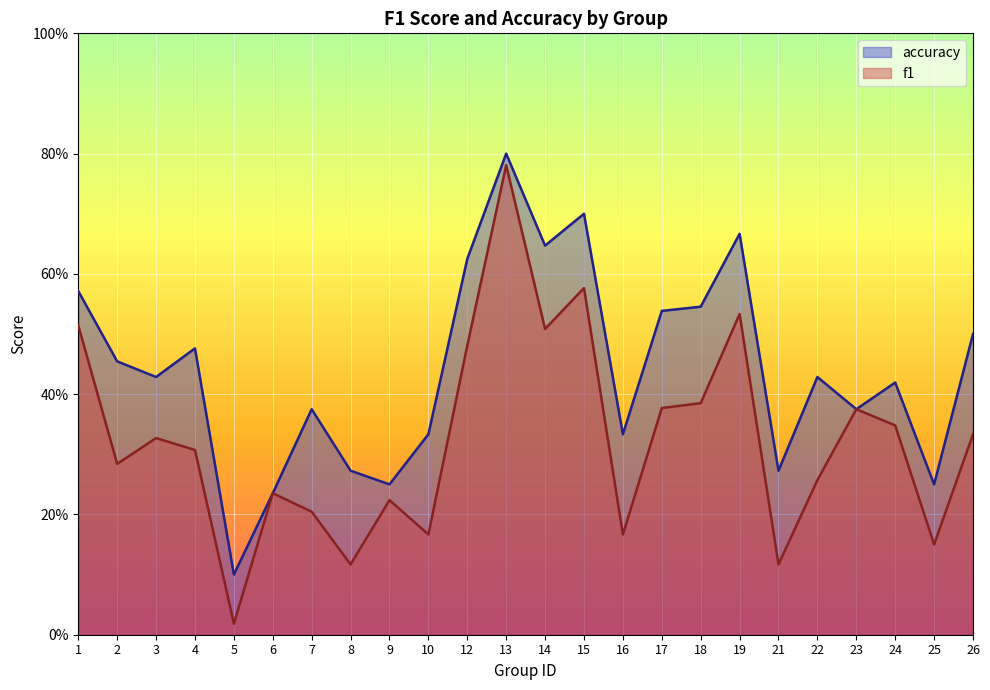

How many series are shown in this chart?

2